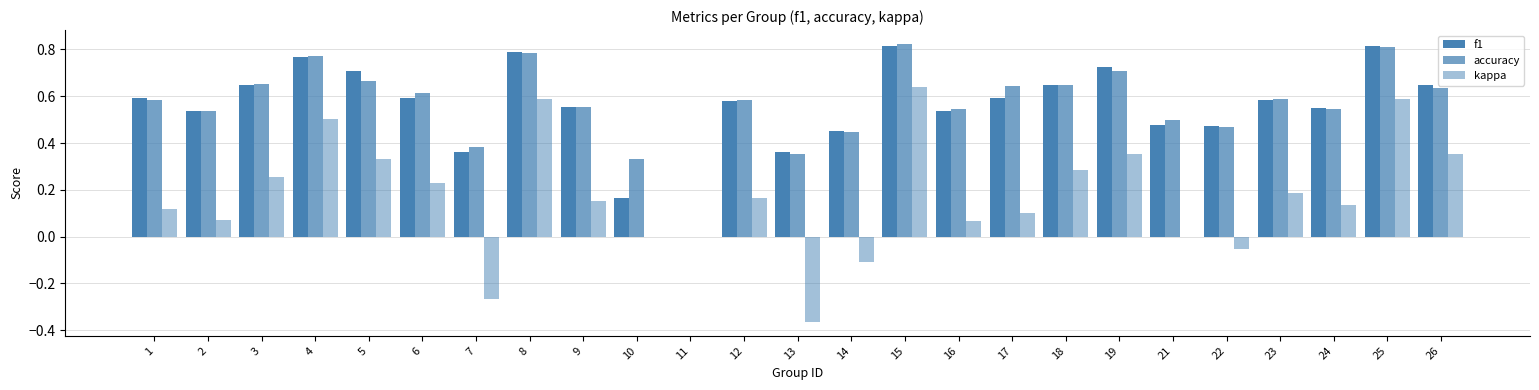

Rank the series by their maximum value, from highest to lowest.

accuracy, f1, kappa